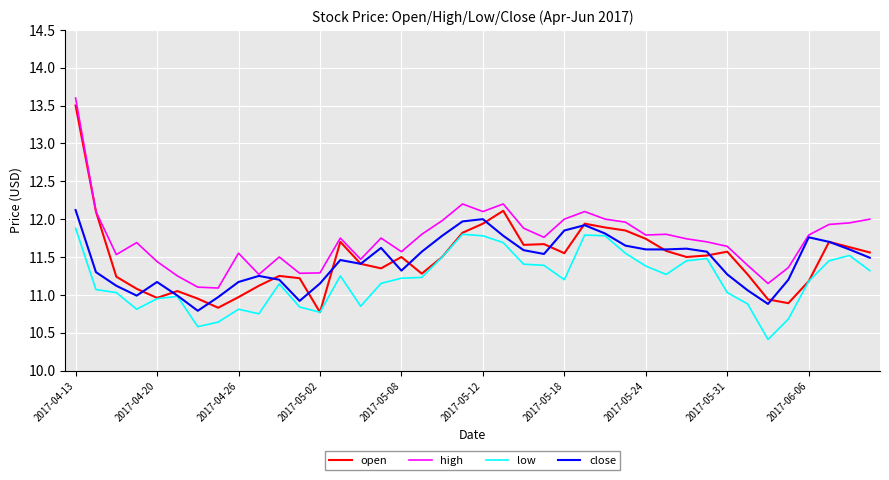

Which series has the largest total across all categories?

high